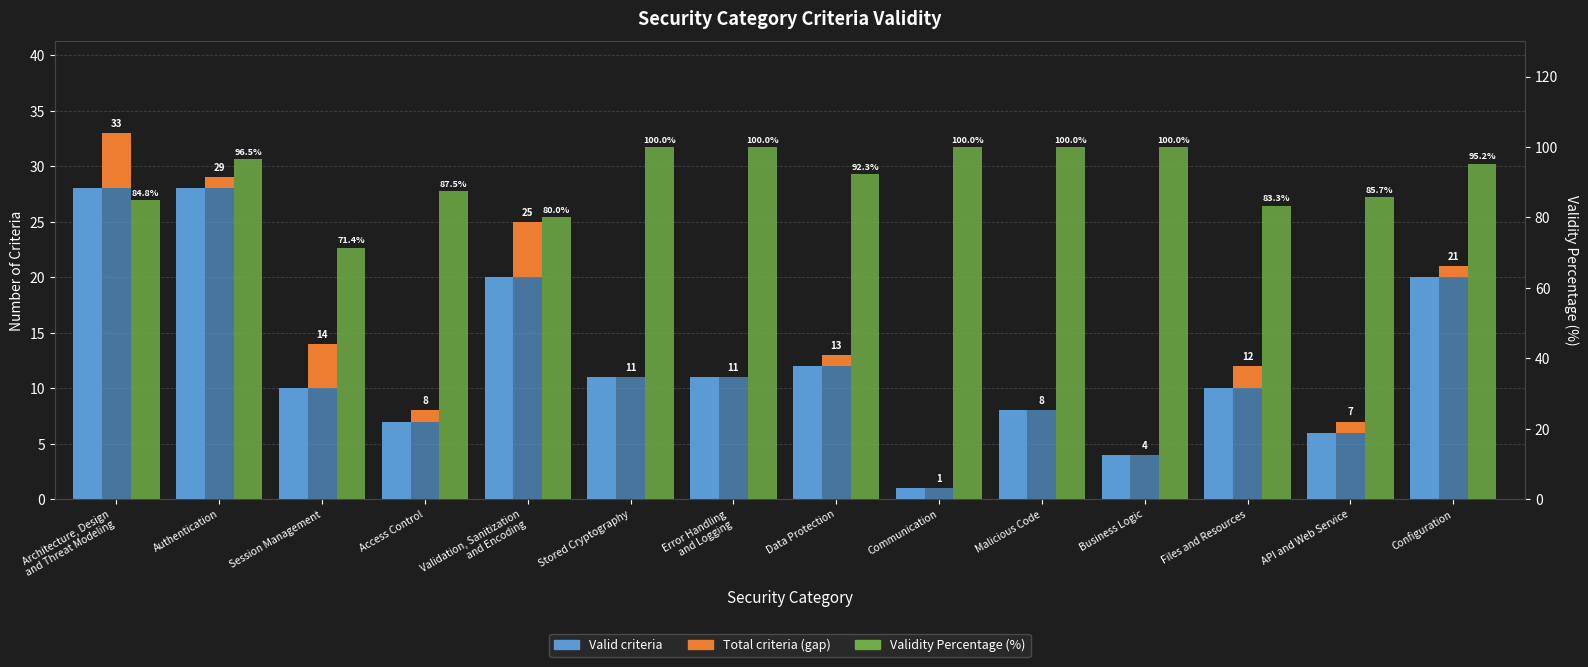

Is the value of Validity Percentage at Configuration greater than the value of Valid criteria at Communication?

Yes